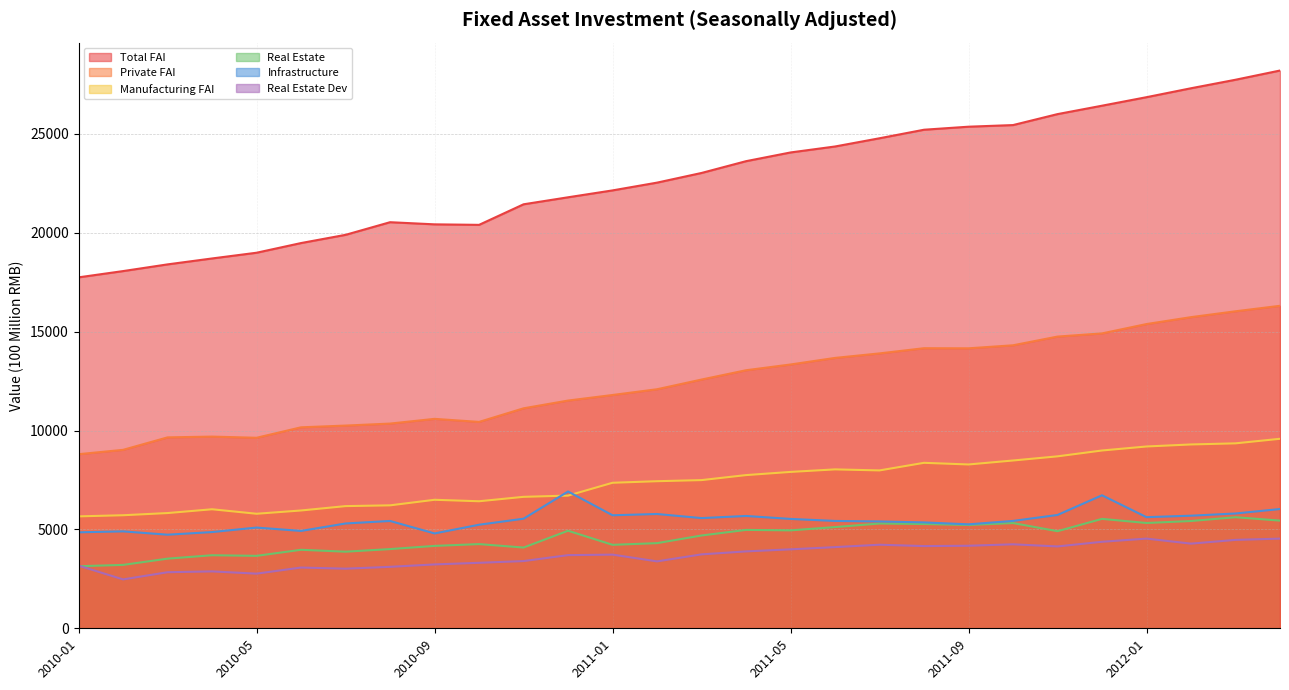

What is the label of the 10th point from the left?

2010-10